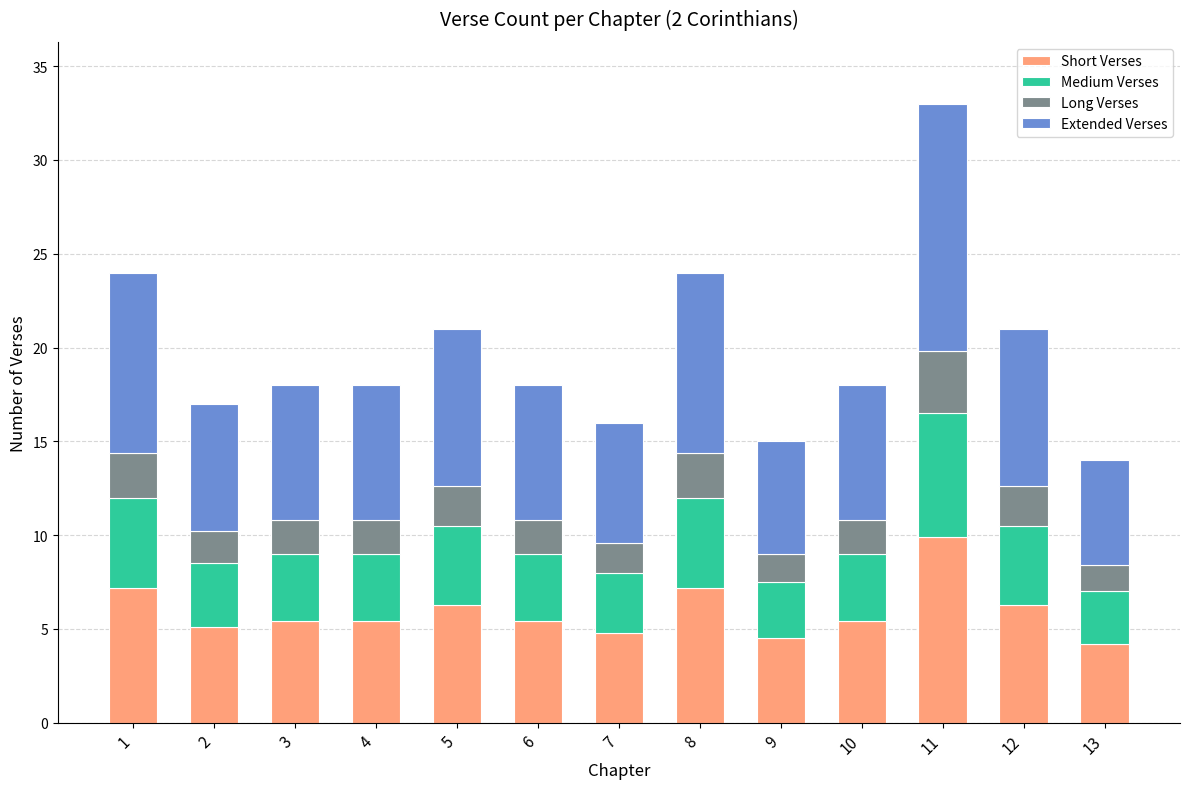

What is the total value across all series at 9?

15.0